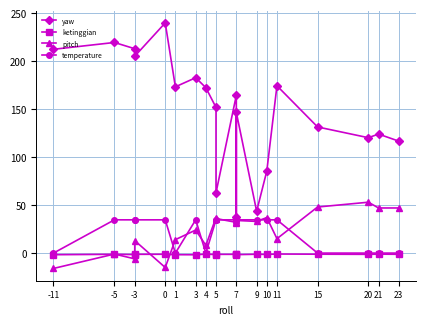

How many data points in yaw are above 164?

10